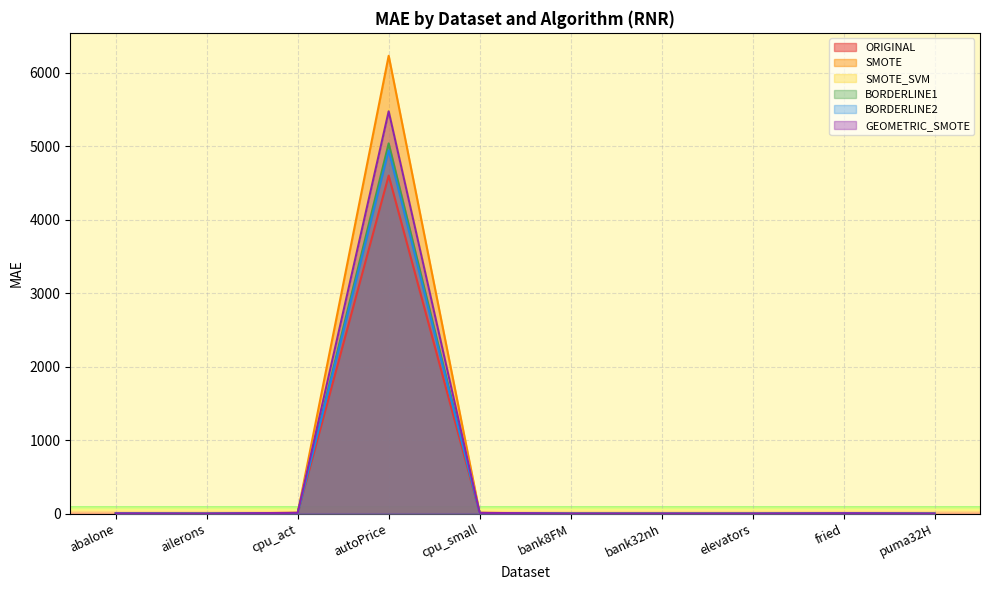

List the labels in order of BORDERLINE2 value, largest first.

autoPrice, cpu_small, cpu_act, fried, abalone, bank8FM, bank32nh, puma32H, elevators, ailerons